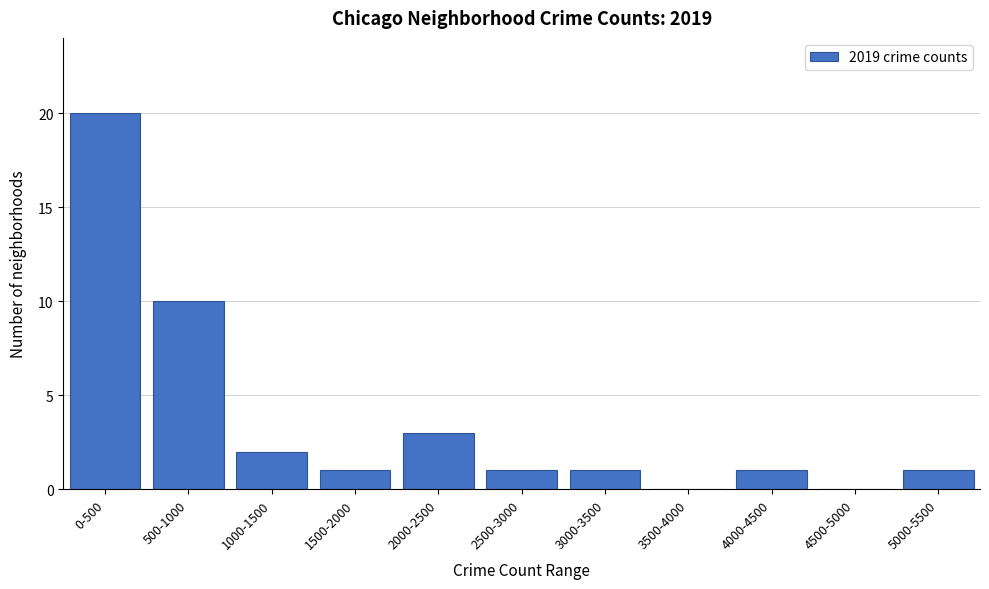

Reading left to right, what are all the values shown in this chart?

0-500=20	500-1000=10	1000-1500=2	1500-2000=1	2000-2500=3	2500-3000=1	3000-3500=1	3500-4000=0	4000-4500=1	4500-5000=0	5000-5500=1